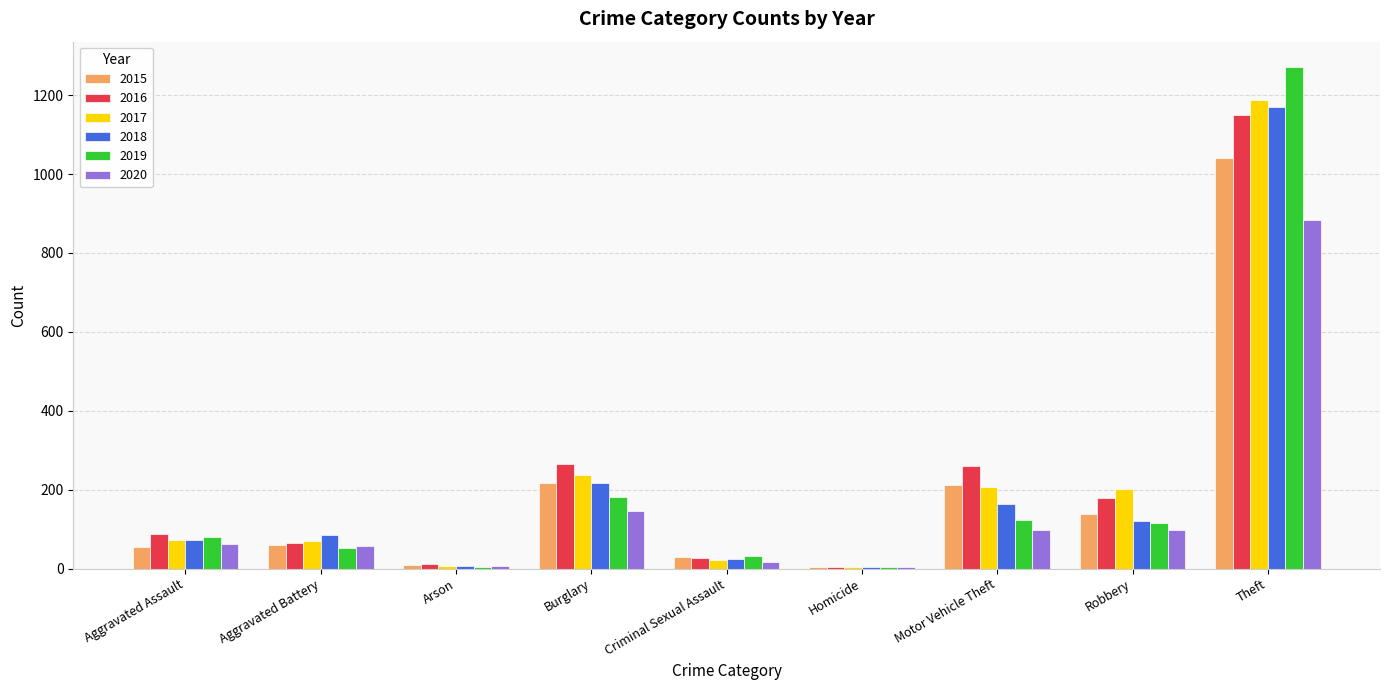

At which label does 2015 reach its peak?

Theft